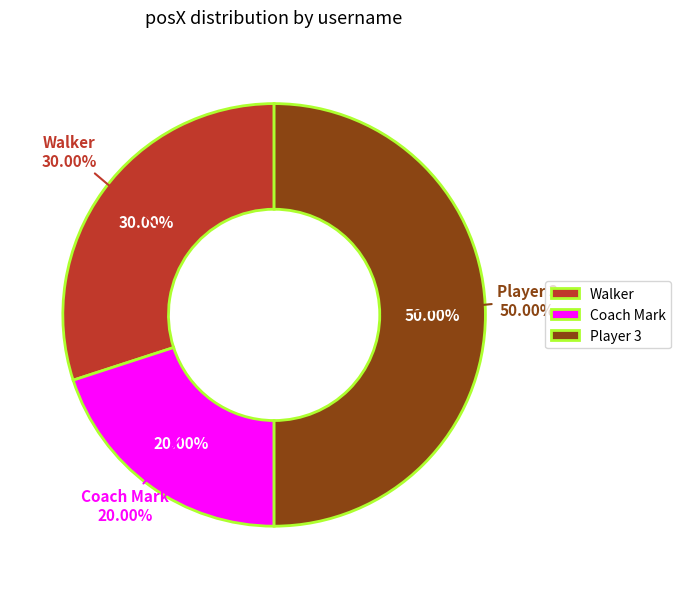

Is it true that Coach Mark is 20% of the pie?

True